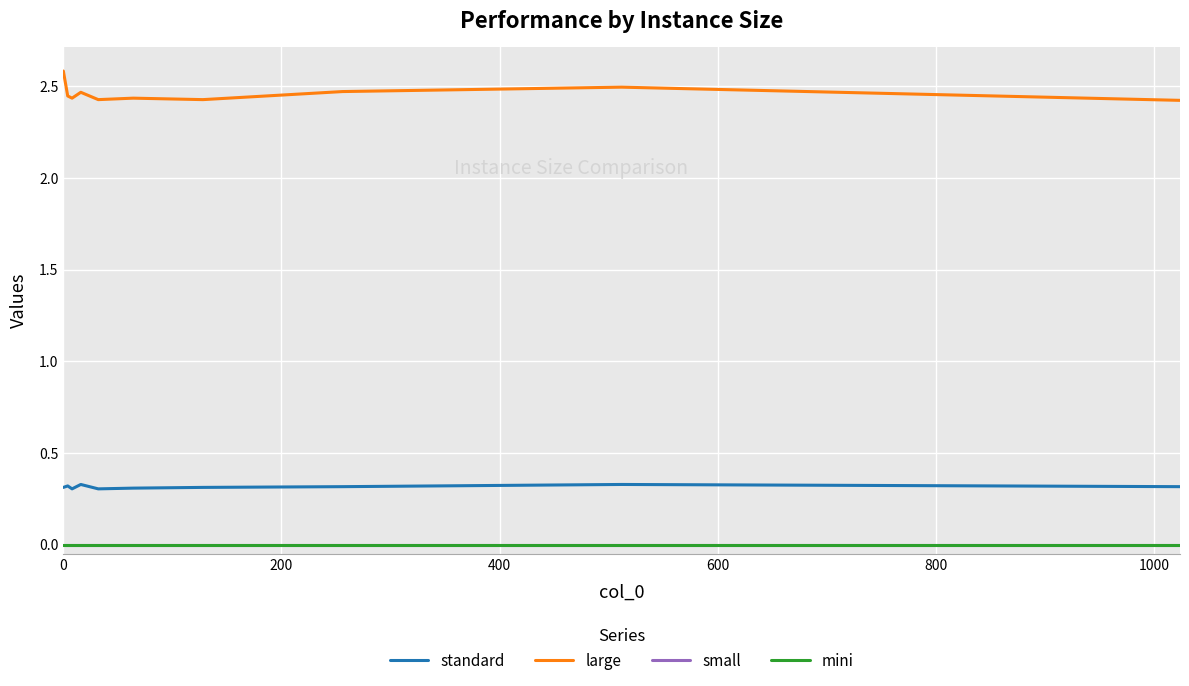

At how many categories does at least one series exceed 1?

10